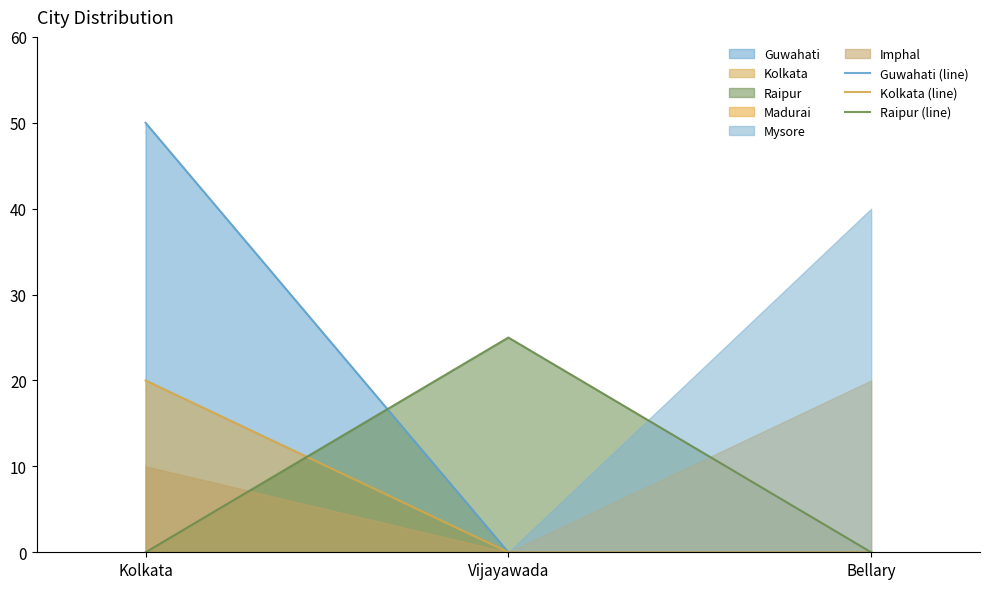

Where is Guwahati (line) nearest to the value 25?

Kolkata